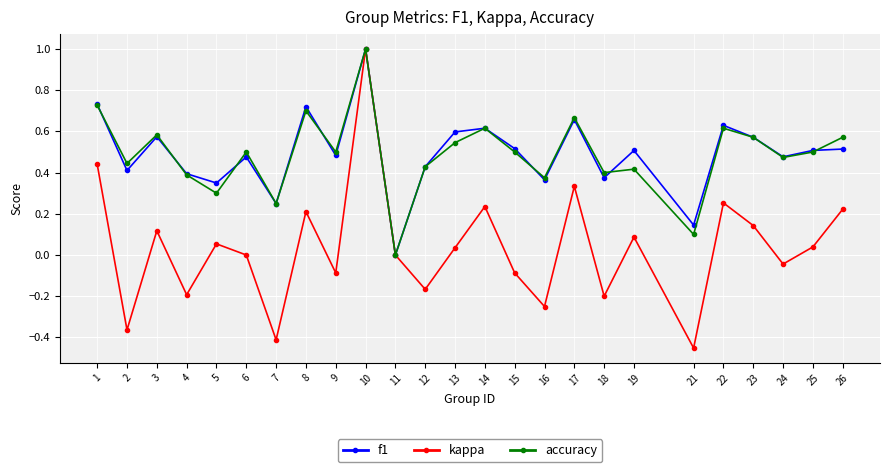

Which series changed the most between 8 and 16?

kappa